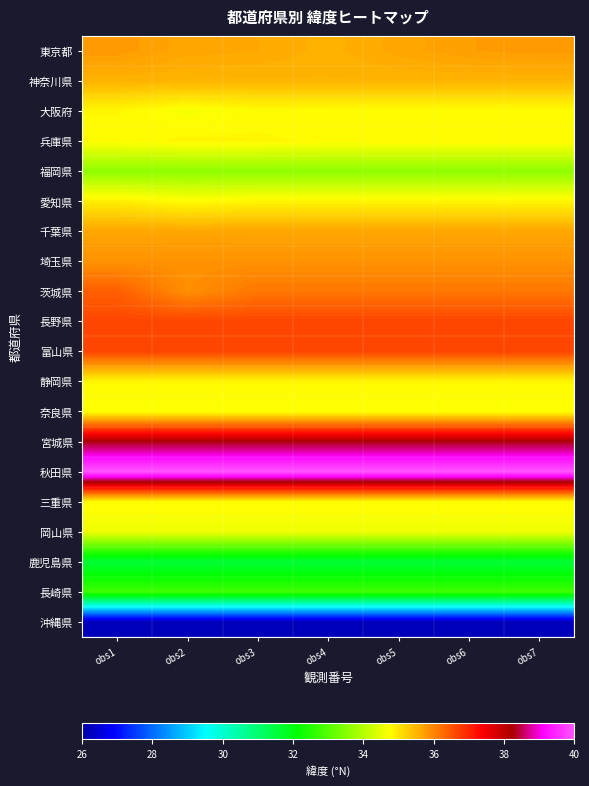

At how many categories does at least one series exceed 34?

7